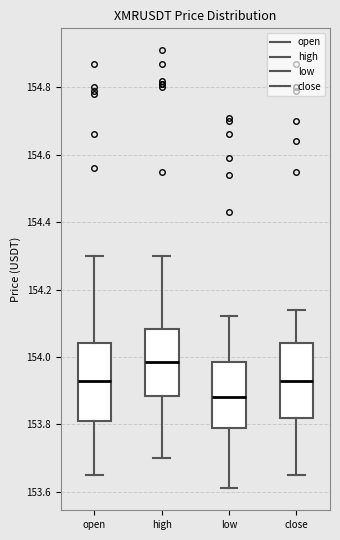

Reading left to right, transcribe this box plot: for each box, give where its median line is, the range the box spans, and where its two whiskers end, as read against the y-axis. The values are not printed on the chart, so give them approximately, as read against the axis.

open: median 153.94, box 153.82 to 154.04, whiskers 153.66 to 154.30
high: median 153.98, box 153.88 to 154.08, whiskers 153.70 to 154.30
low: median 153.88, box 153.80 to 153.98, whiskers 153.62 to 154.12
close: median 153.94, box 153.82 to 154.04, whiskers 153.66 to 154.14